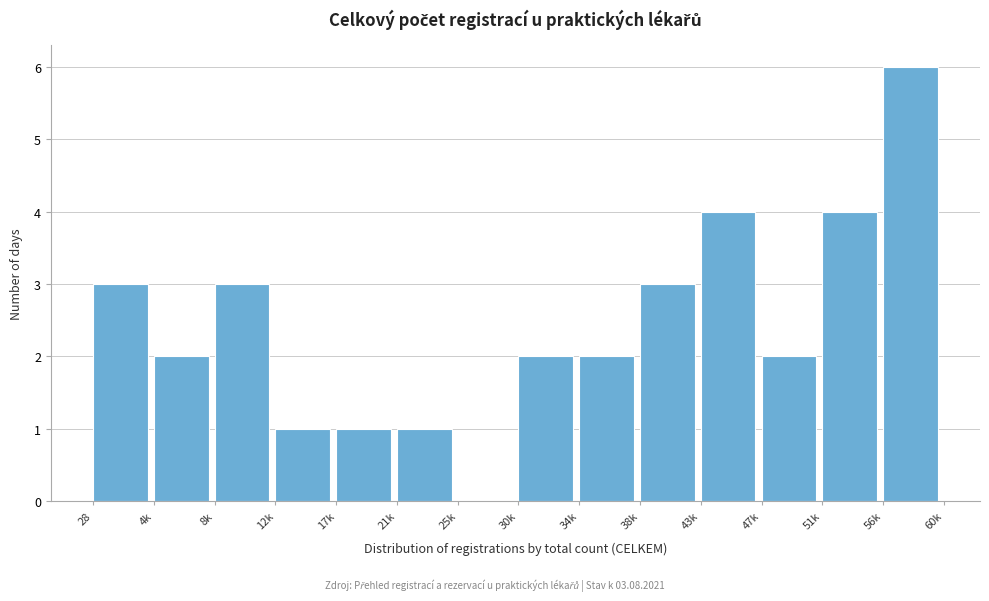

Reading left to right, transcribe all the data shown in this chart.

28=3	4k=2	8k=3	12k=1	17k=1	21k=1	25k=0	30k=2	34k=2	38k=3	43k=4	47k=2	51k=4	56k=6